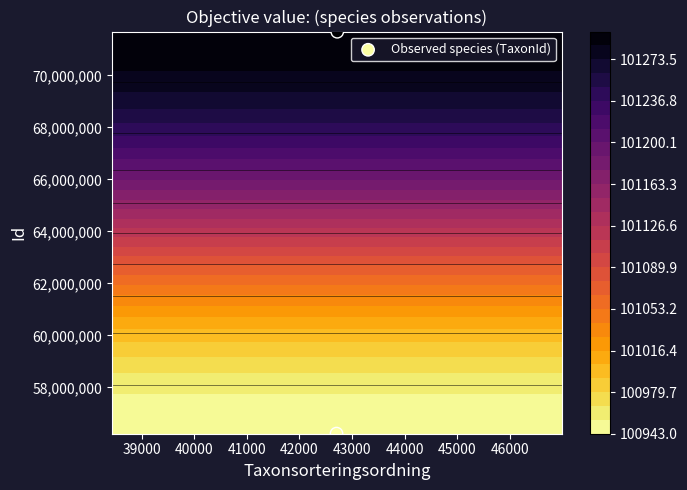

Is it true that the value at 38000 is 84220461?

False